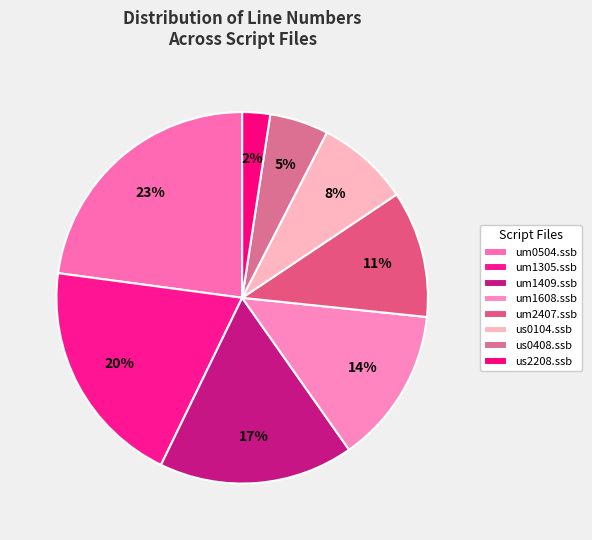

How many segments does this pie chart have?

8